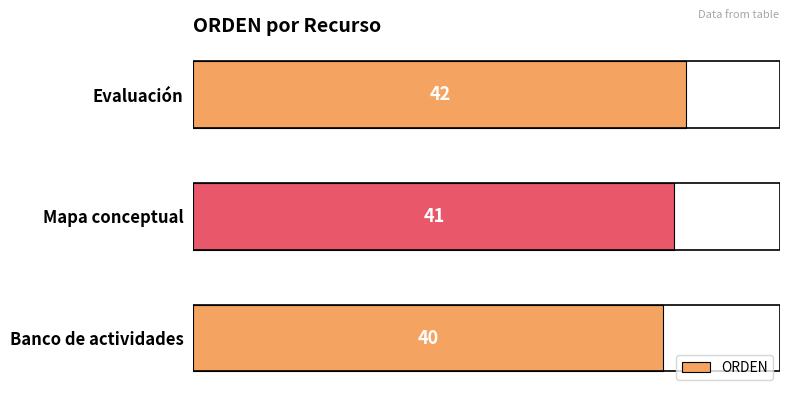

Does the chart contain stacked bars?

No